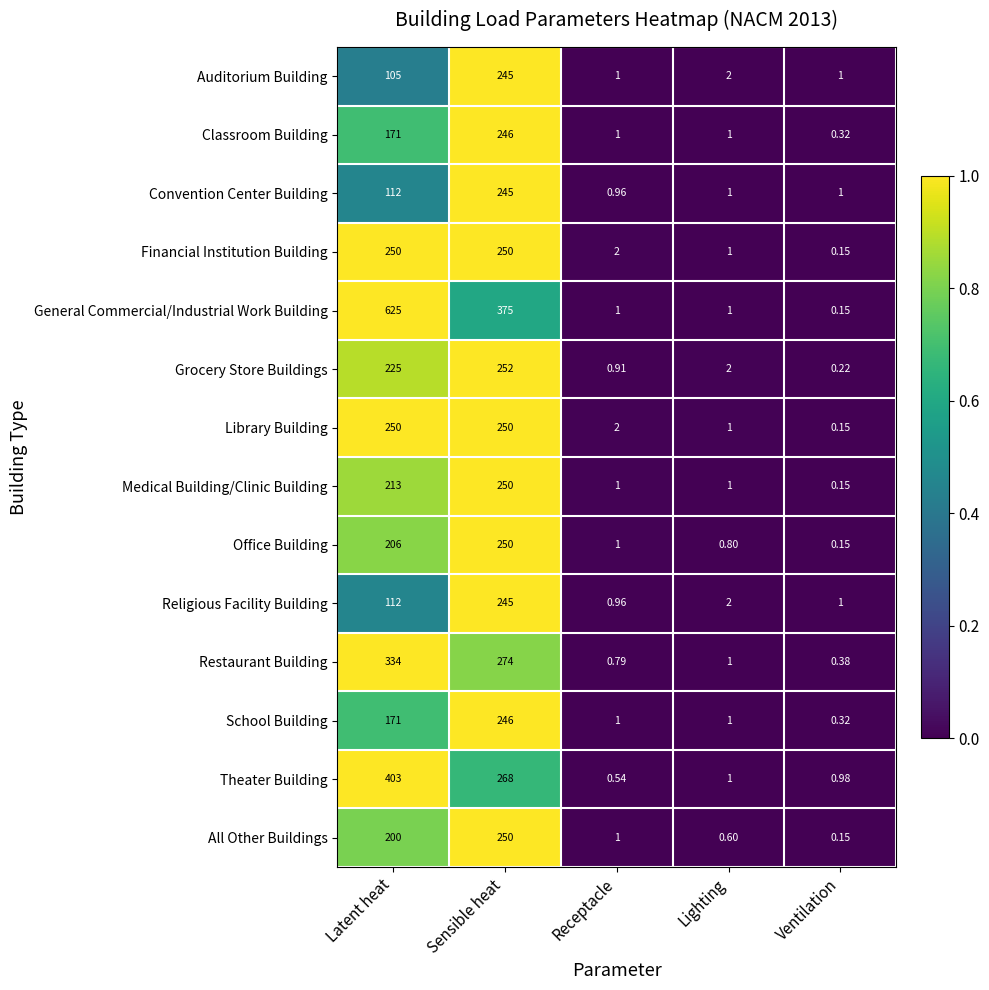

What is the total value across all series at Sensible heat?

3646.0